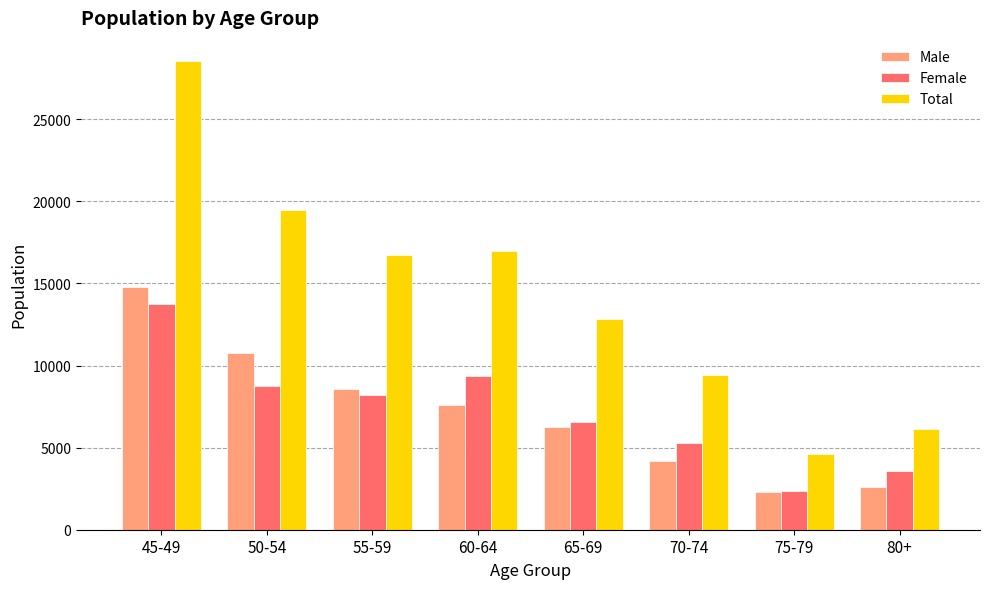

How many Male values are between 4170 and 10743?

5